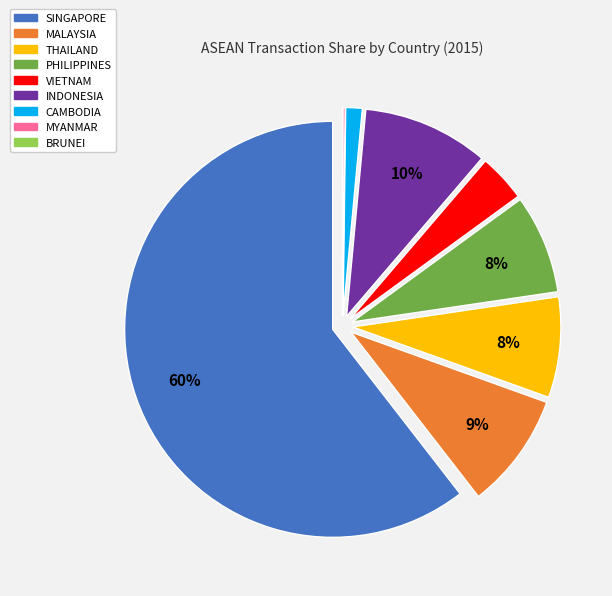

Approximately how many times larger is the value at VIETNAM compared to INDONESIA?

0.4